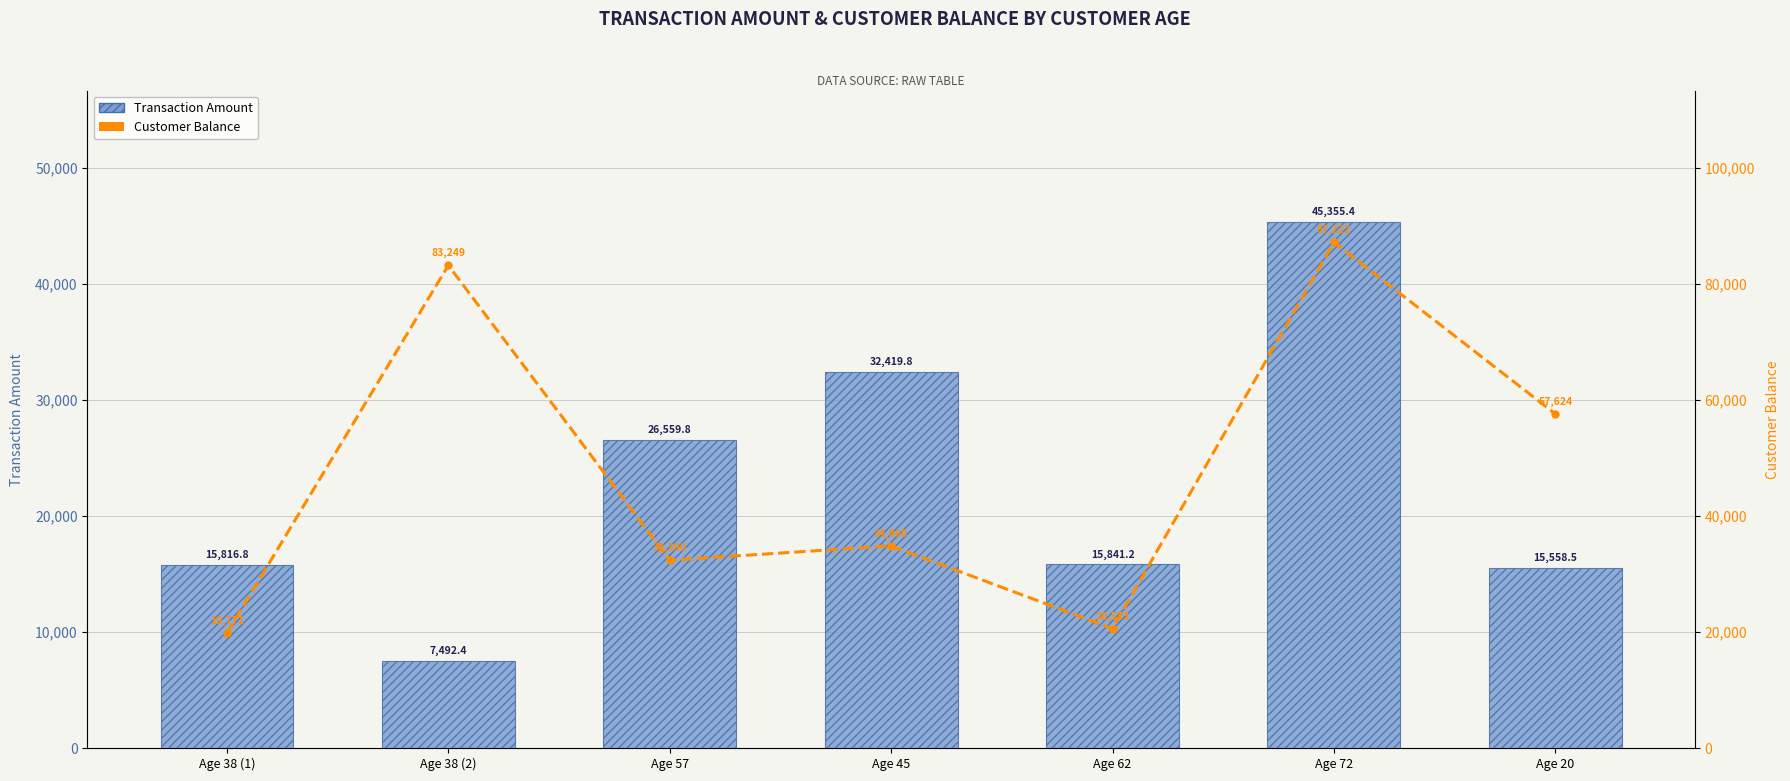

What are all the series names shown in the legend?

Transaction Amount, Customer Balance